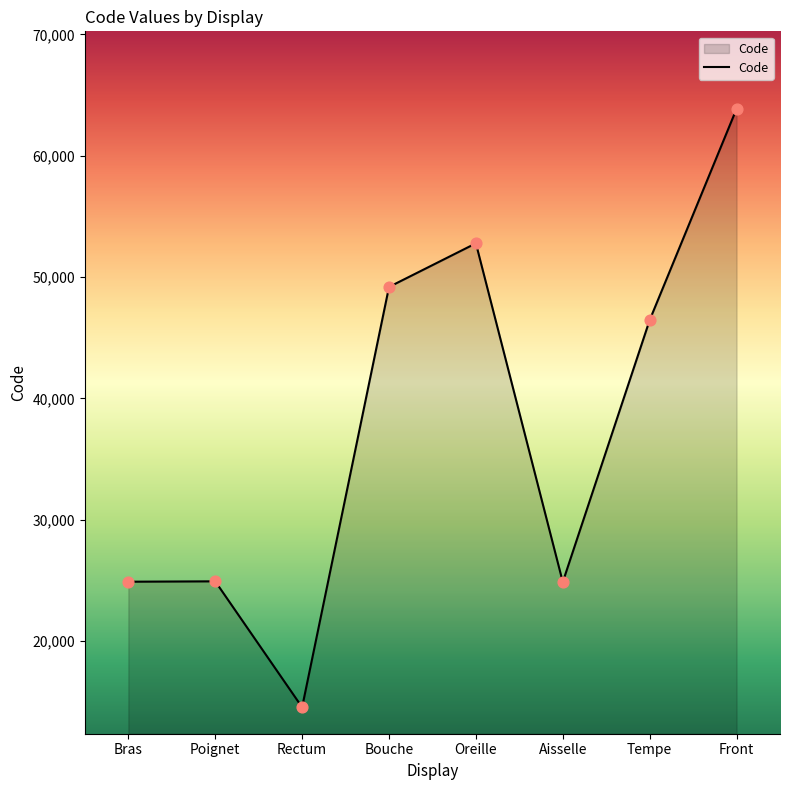

What is the change in value from Tempe to Front?

+17414